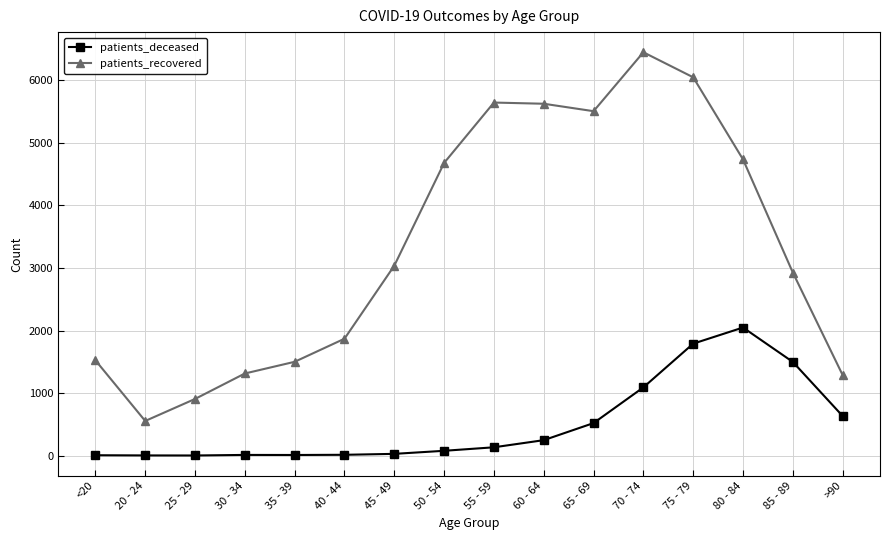

True or false: patients_recovered and patients_deceased cross at least once.

False